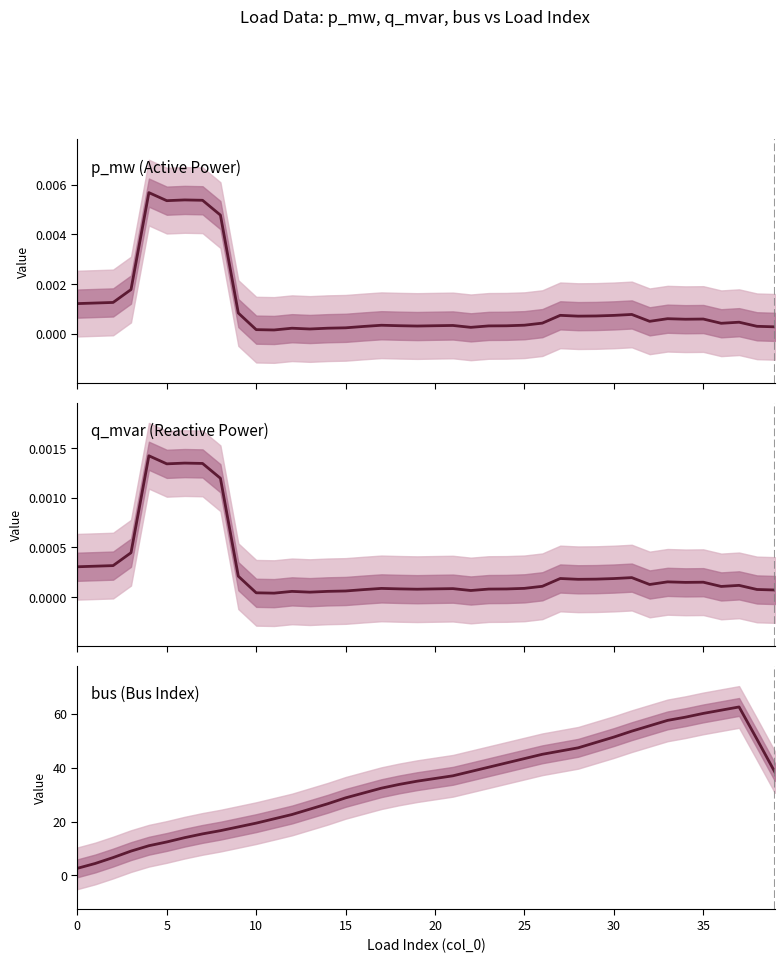

Count the number of categories in the chart.

40